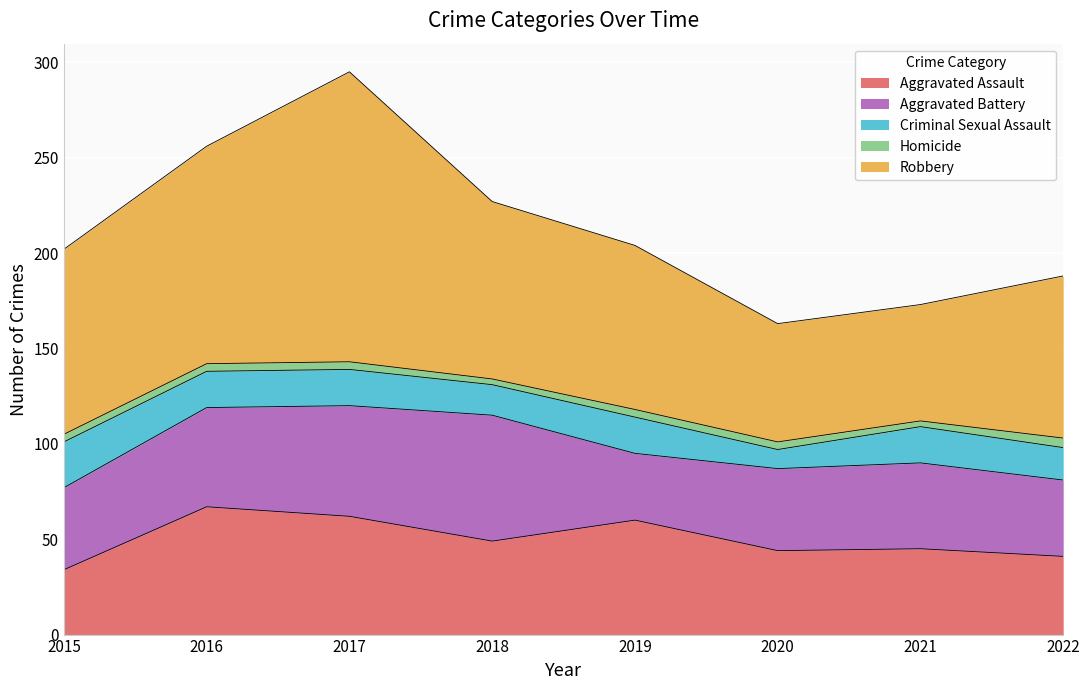

Between 2016 and 2017, which series saw the biggest shift?

Robbery